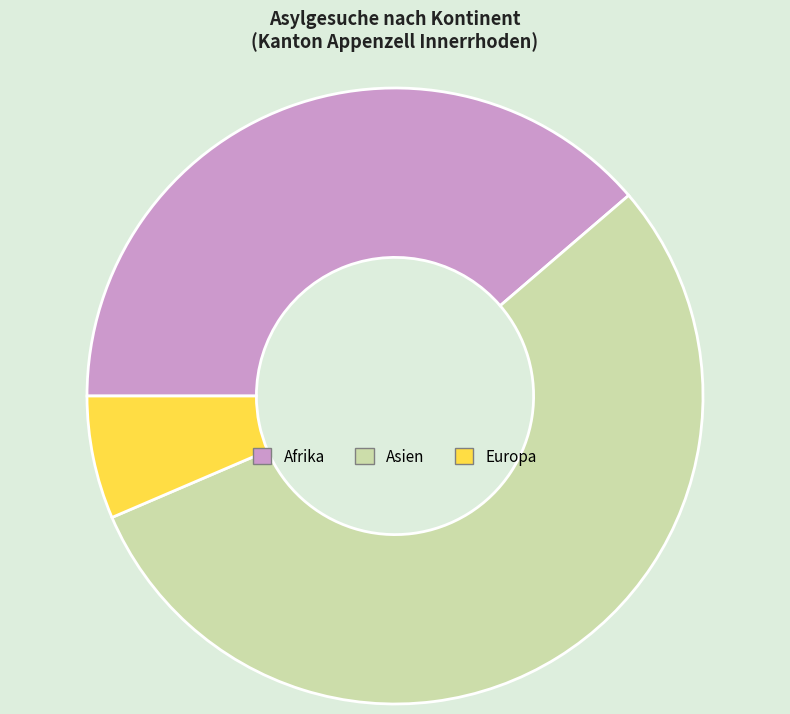

Is it true that Europa is 6% of the pie?

True